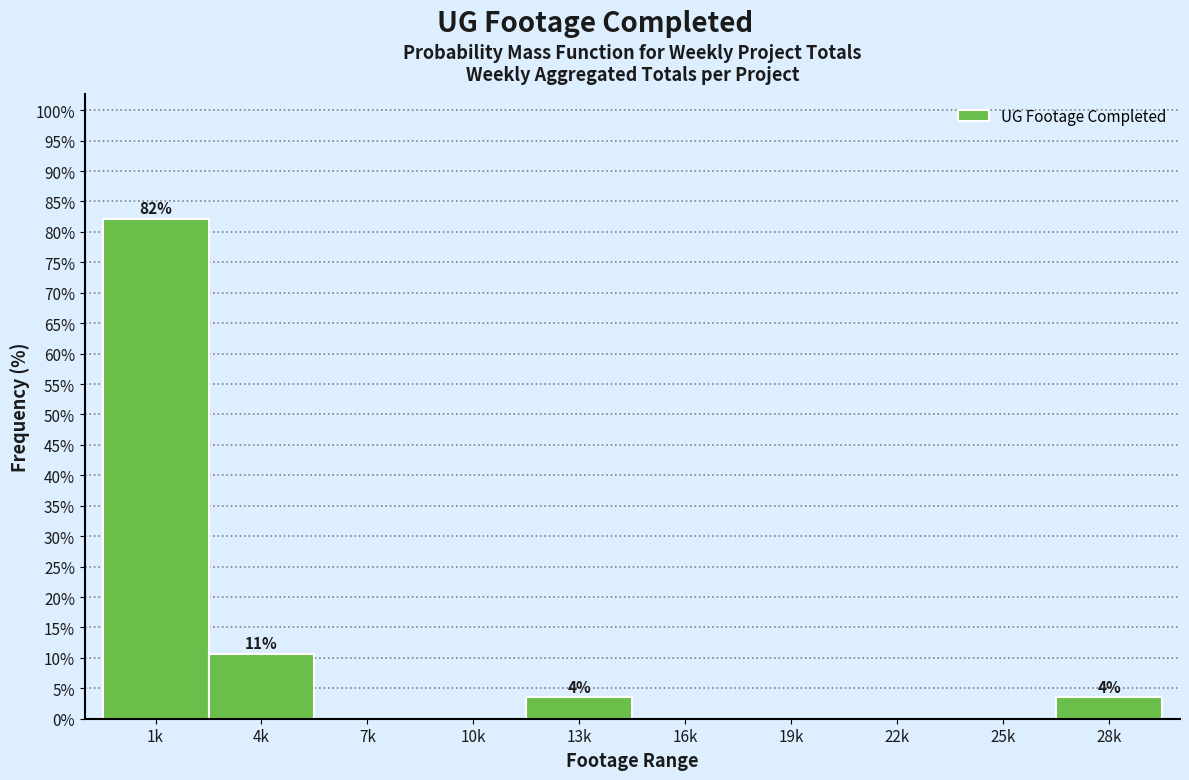

Reading left to right, transcribe all the data shown in this chart.

1k=82.1	4k=10.7	7k=0.0	10k=0.0	13k=3.6	16k=0.0	19k=0.0	22k=0.0	25k=0.0	28k=3.6